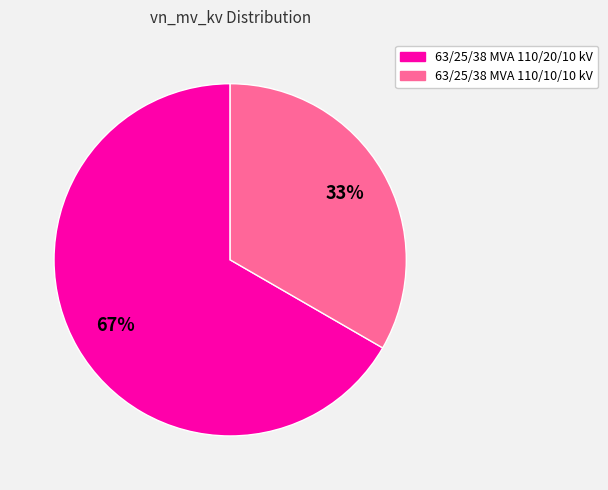

Combined, do 63/25/38 MVA 110/10/10 kV and 63/25/38 MVA 110/20/10 kV account for over 50%?

Yes